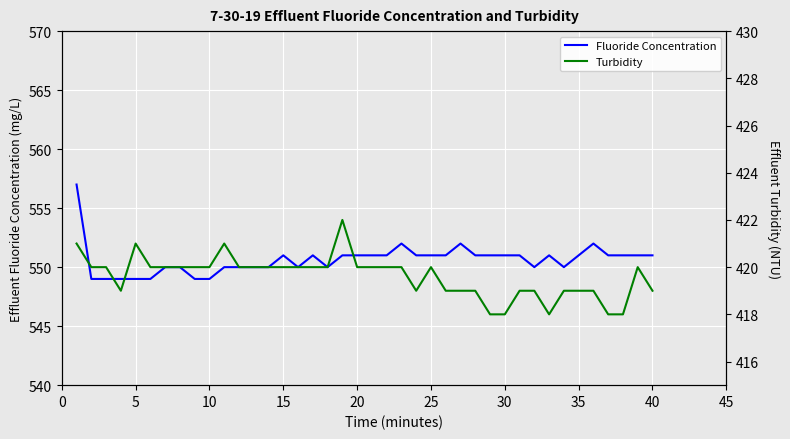

The value of Fluoride Concentration at 30 is 315. True or false?

False